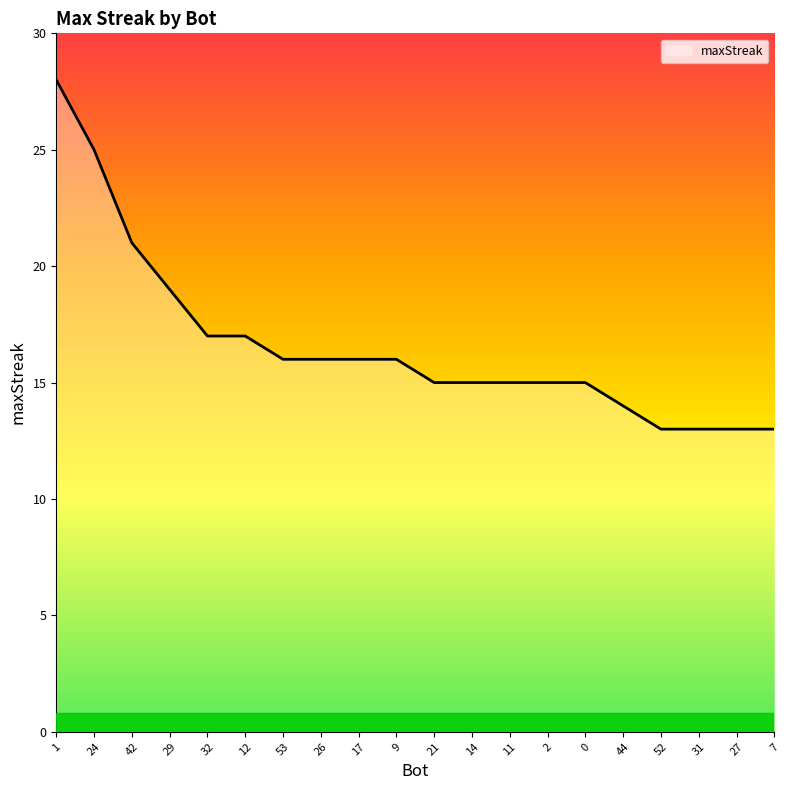

The value at 9 is 24. True or false?

False